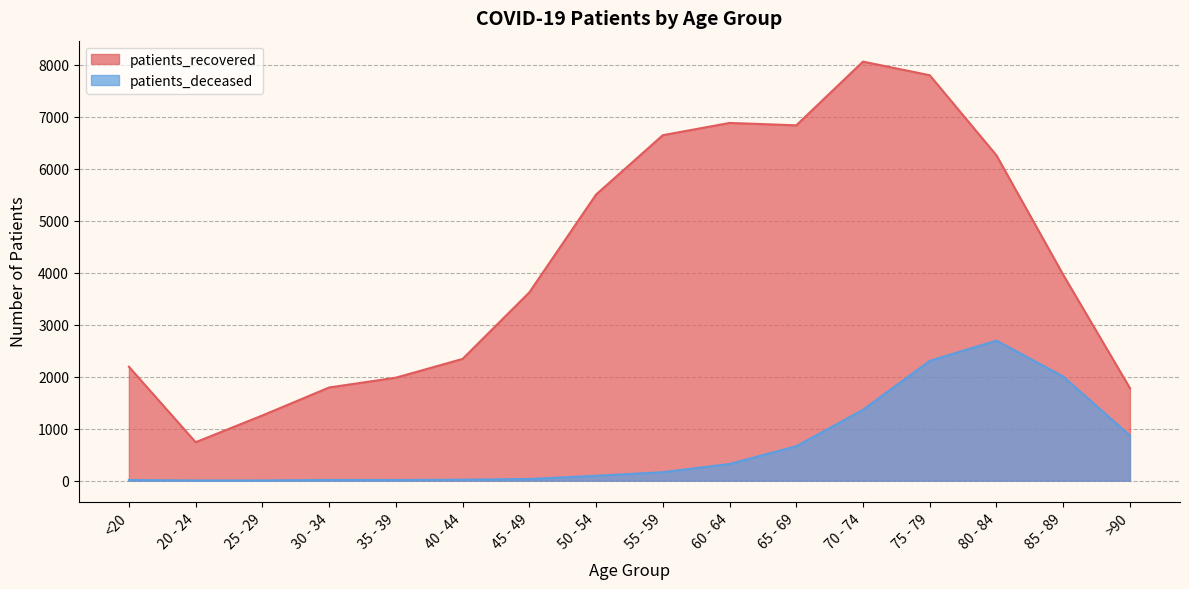

How many lines are shown in the chart?

2